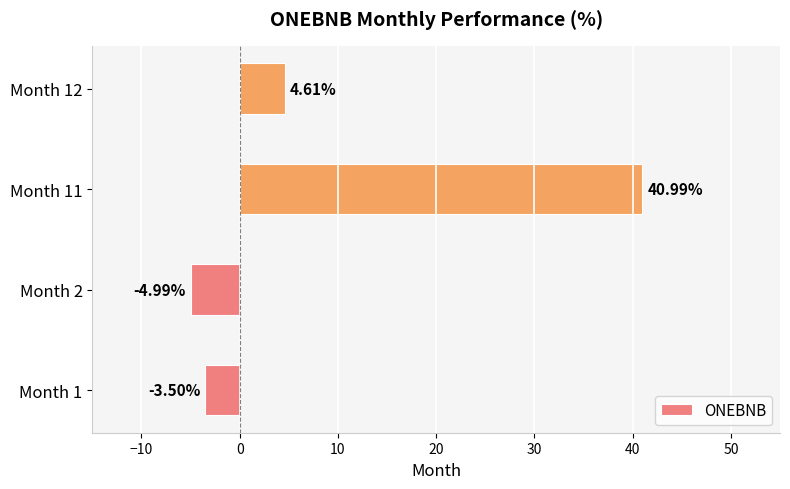

At which category does the chart reach its minimum across all series?

Month 2